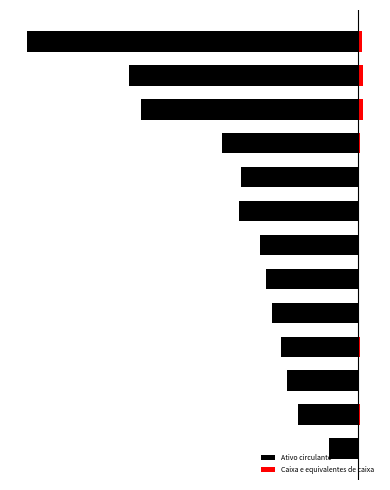

What is the difference between the maximum and minimum values in the Caixa e equivalentes de caixa series?

1.4